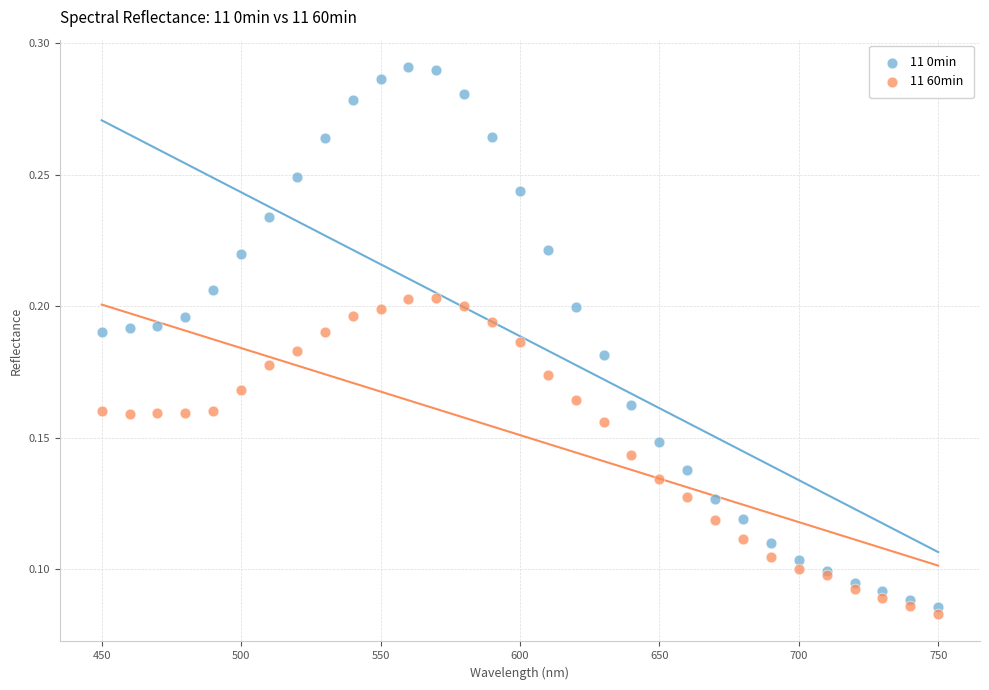

Which series reaches the maximum Y coordinate?

11 0min